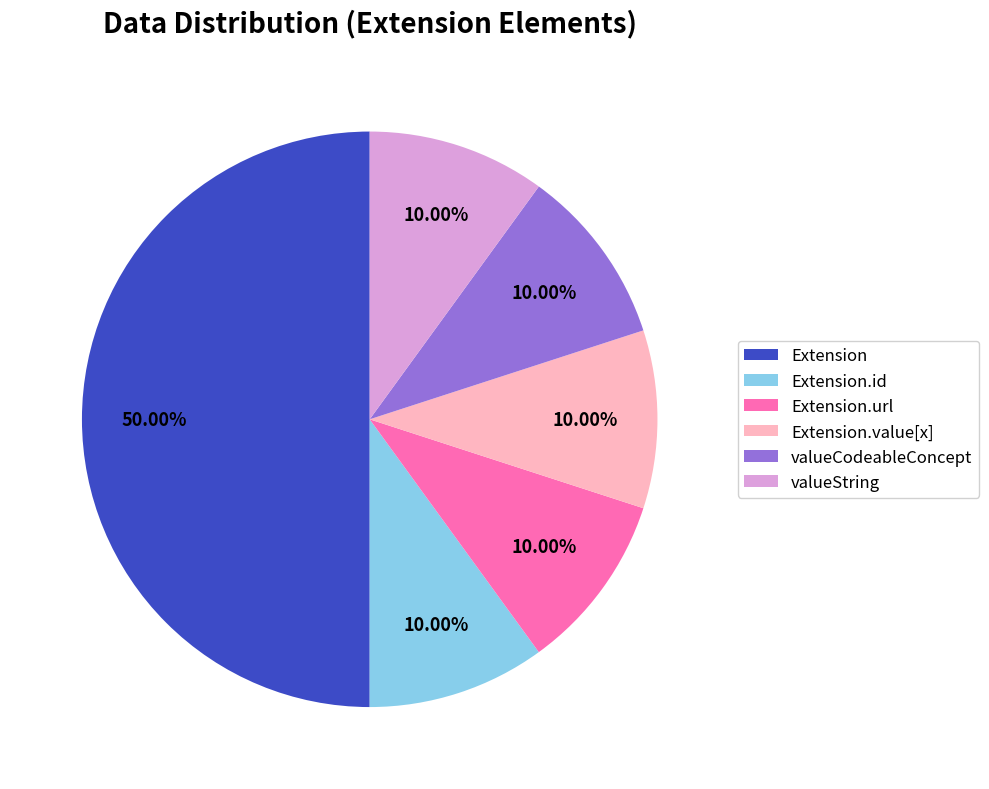

Which slice is the largest?

Extension